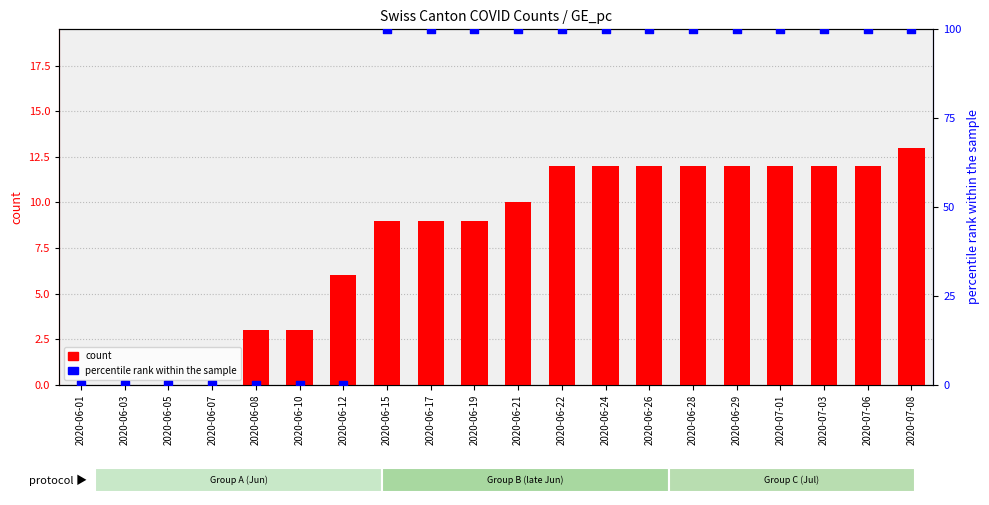

Is the value of CH count at 2020-06-10 greater than the value of GE_pc (scaled) at 2020-06-15?

No